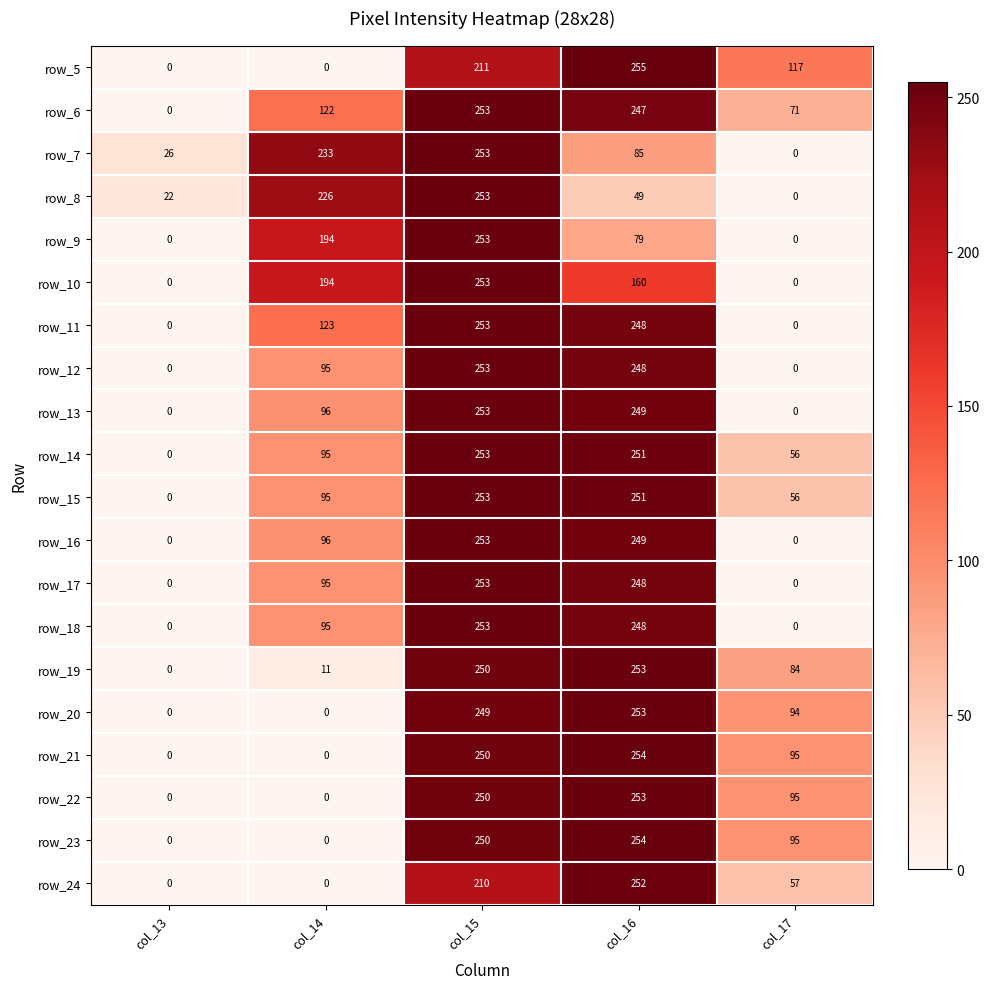

At which label is row_16 closest to 126?

col_14